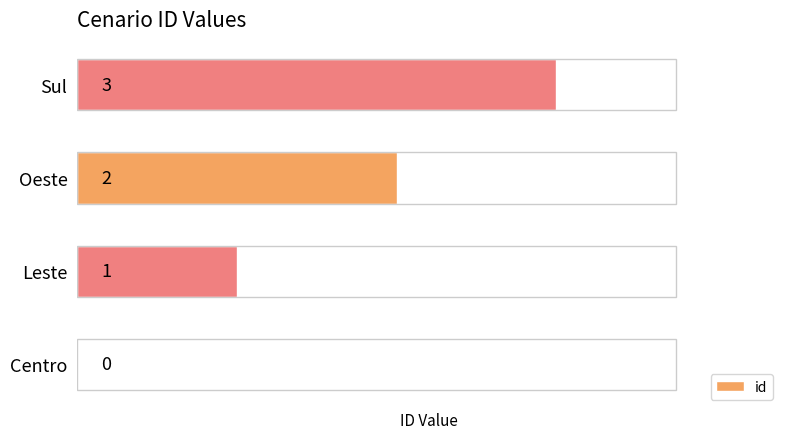

What is the change in value from Centro to Oeste?

+2